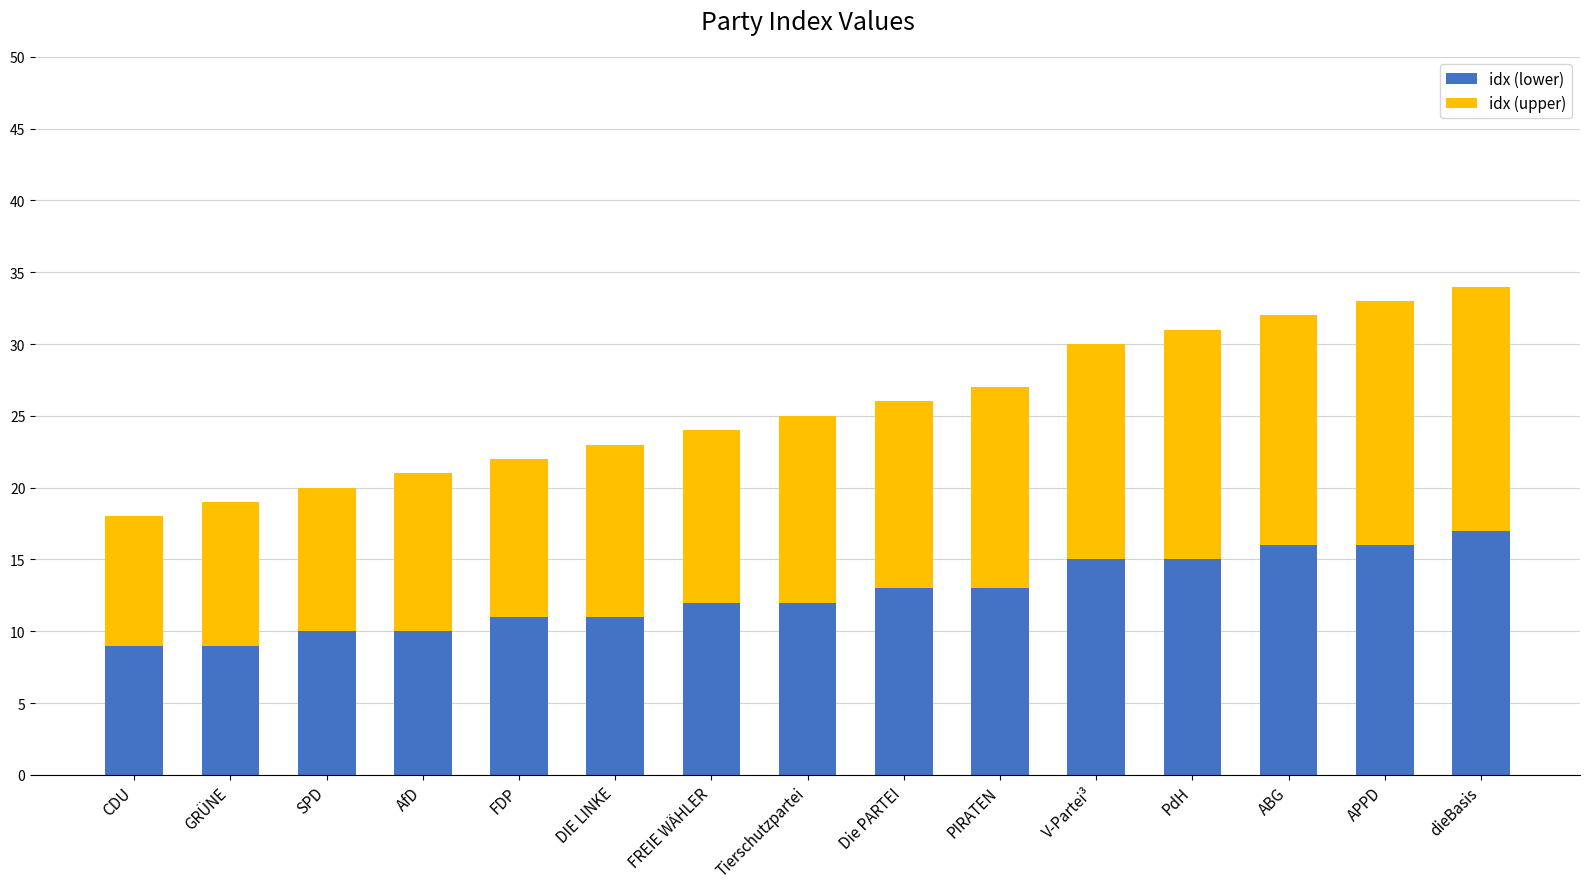

How many bars are there in total?

15